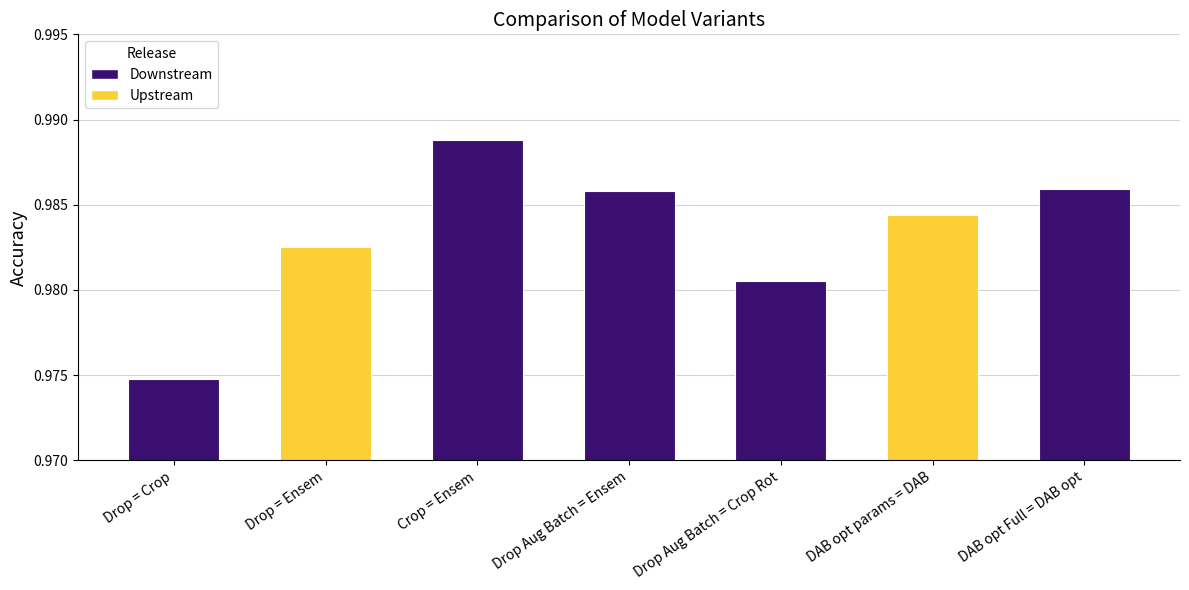

Between Crop = Ensem and DAB opt params = DAB, which is larger?

Crop = Ensem